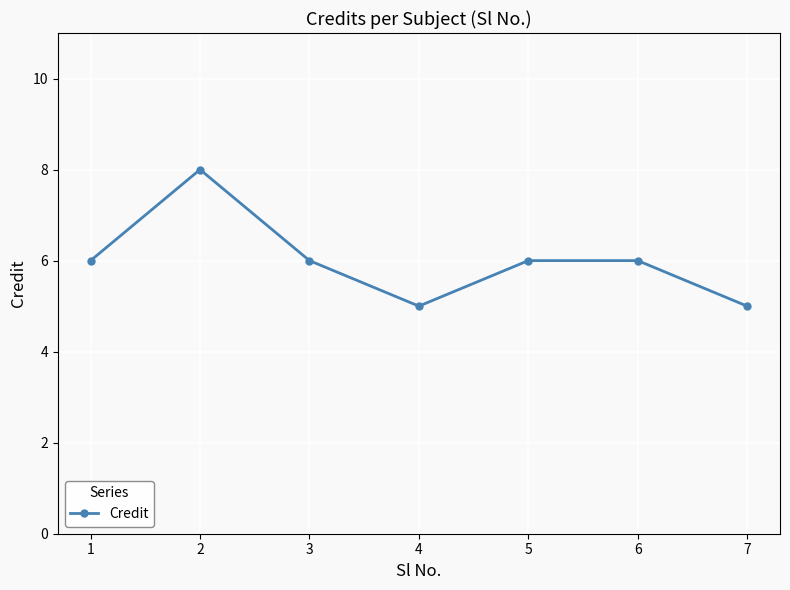

Approximately how many times larger is the value at 7 compared to 2?

0.6